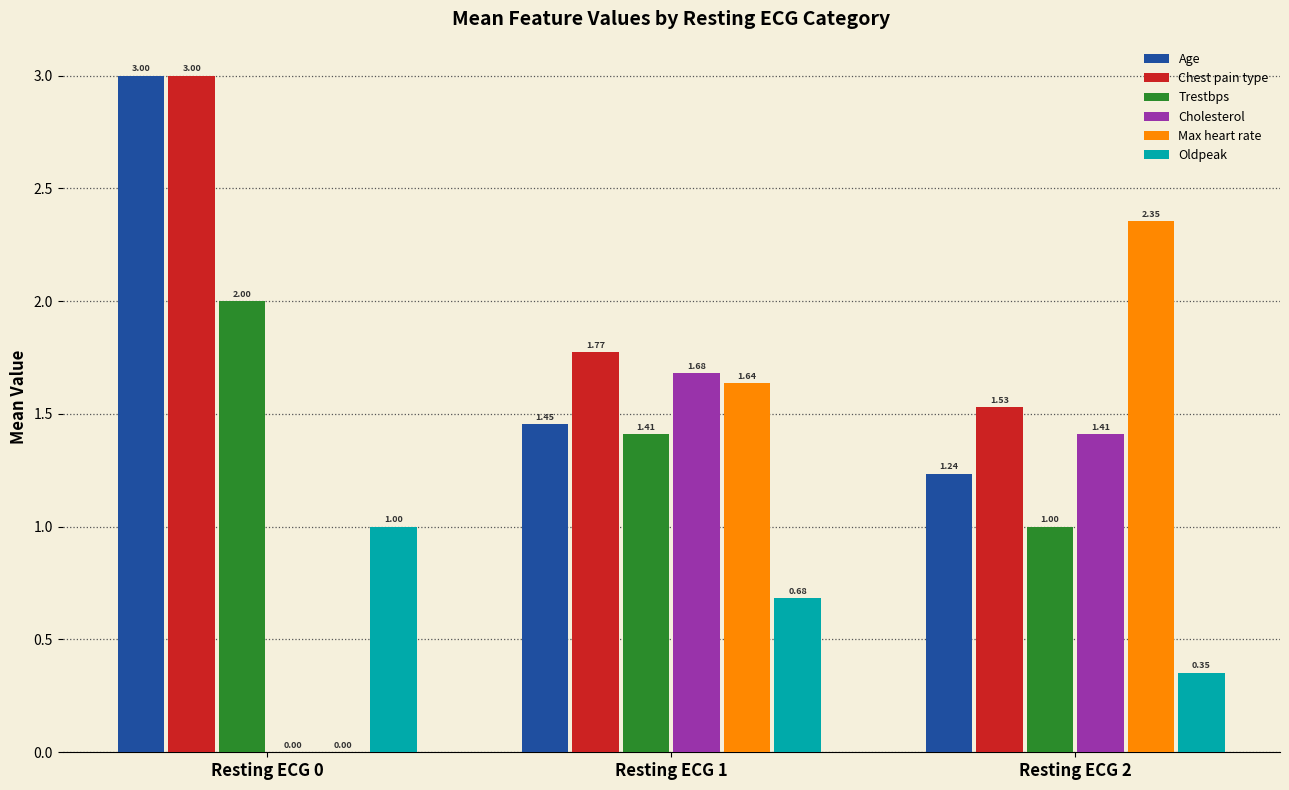

Which series has the largest total across all categories?

Chest pain type